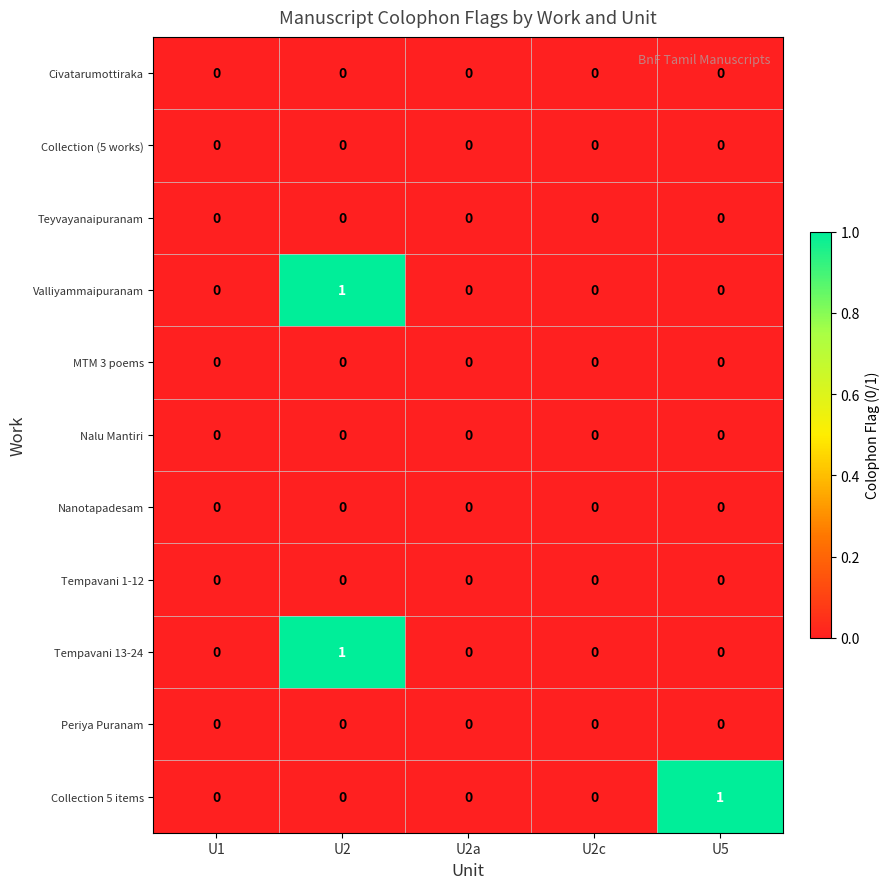

Count the Tempavani 13-24 values in the range 0 to 1.

5